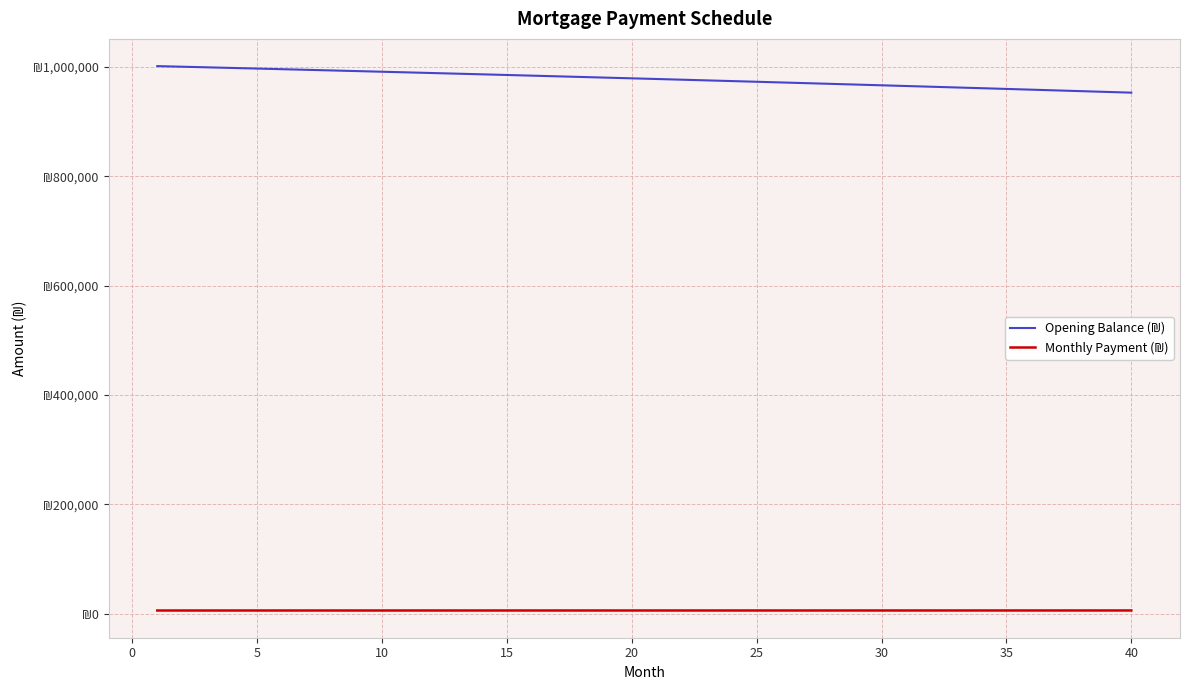

Reading left to right, what are all the values shown in this chart?

Opening Balance (₪): 1001666.7	1000549.1	999425.0	998294.3	997157.1	996013.4	994863.1	993706.2	992542.6	991372.4	990195.6	989012.1	987821.8	986624.9	985421.2	984210.8	982993.6	981769.7	980538.9	979301.2	978056.8	976805.4	975547.2	974282.1	973010.0	971731.0	970445.1	969152.1	967852.1	966545.1	965231.1	963910.0	962581.8	961246.5	959904.1	958554.6	957197.8	955833.9	954462.8	953084.5
Monthly Payment (₪): 5495.2	5496.9	5498.5	5500.1	5501.6	5503.2	5504.8	5506.3	5507.9	5509.4	5510.9	5512.4	5513.9	5515.4	5516.9	5518.4	5519.8	5521.3	5522.7	5524.1	5525.5	5526.9	5528.3	5529.7	5531.1	5532.5	5533.8	5535.1	5536.5	5537.8	5539.1	5540.4	5541.7	5543.0	5544.2	5545.5	5546.7	5548.0	5549.2	5550.4